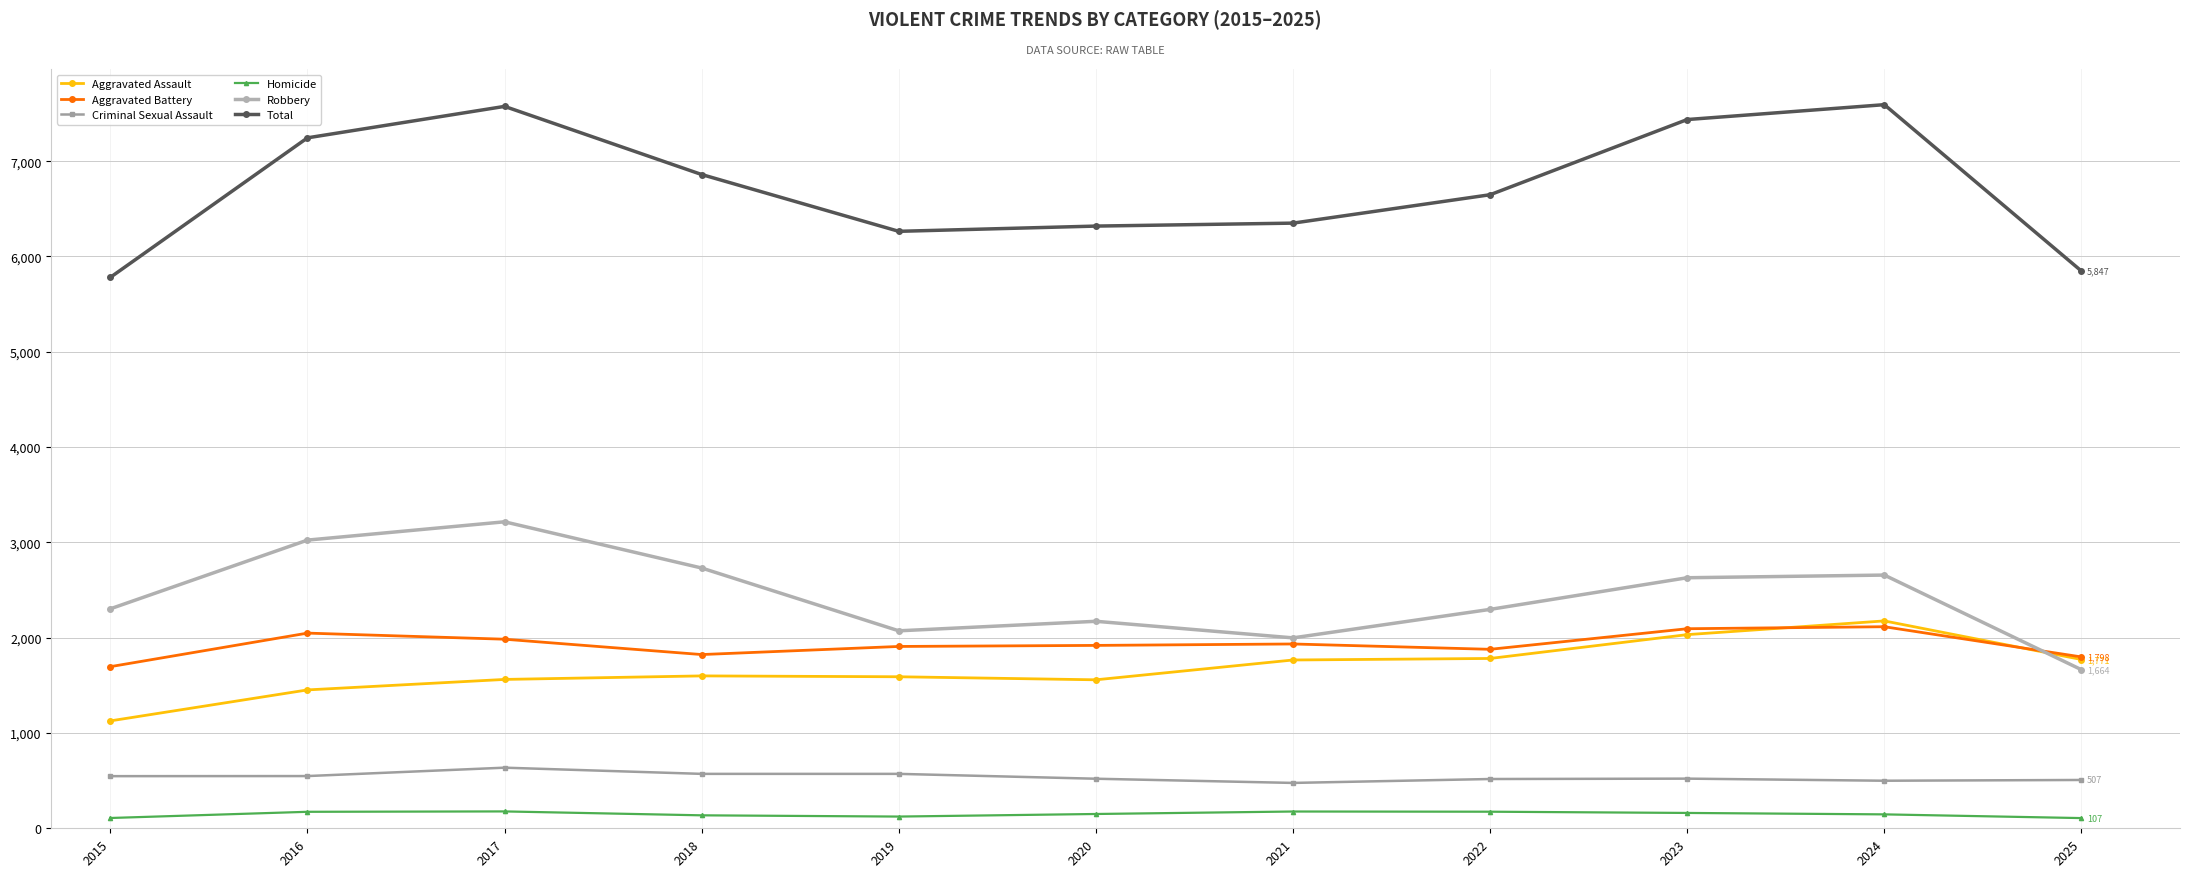

What is the greatest value displayed?

7593